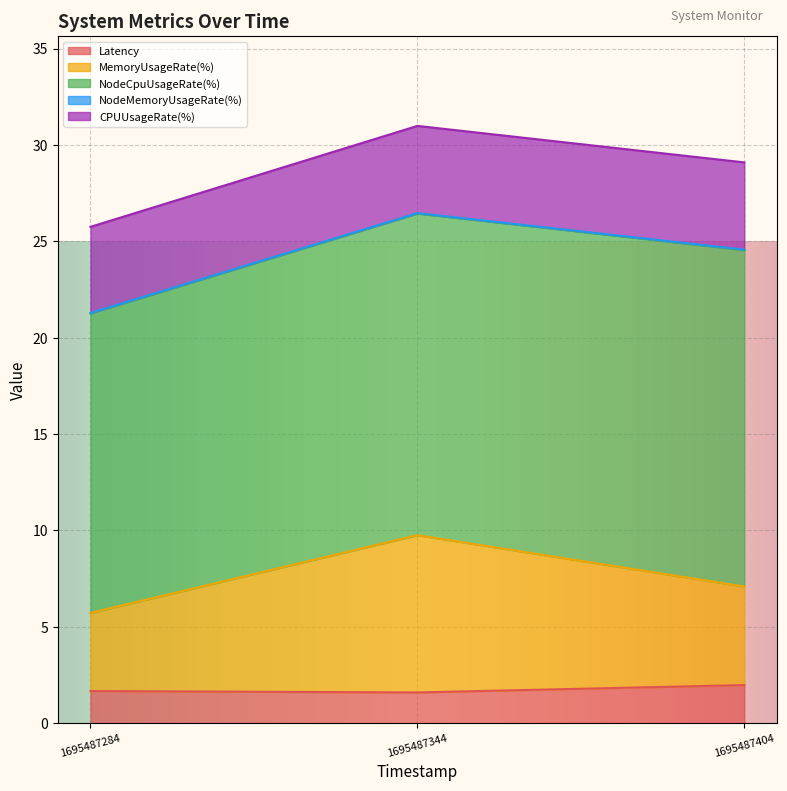

What are all the series names shown in the legend?

Latency, MemoryUsageRate(%), NodeCpuUsageRate(%), NodeMemoryUsageRate(%), CPUUsageRate(%)